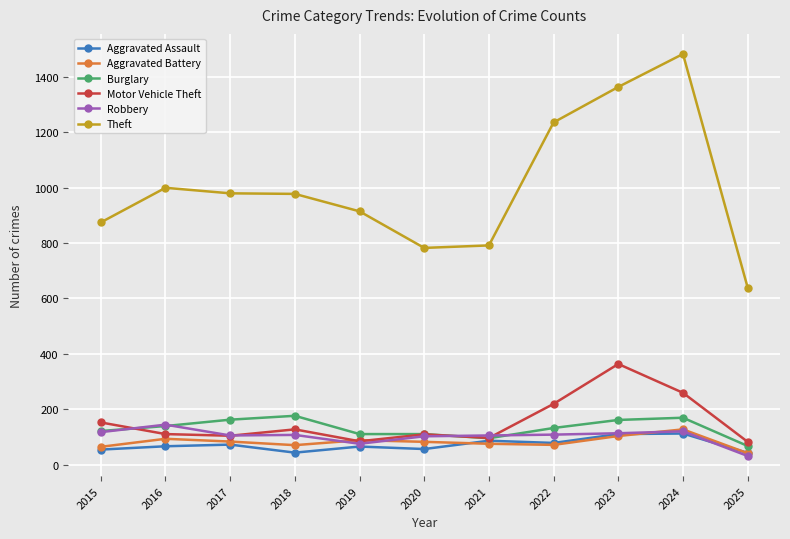

What are all the series names shown in the legend?

Aggravated Assault, Aggravated Battery, Burglary, Motor Vehicle Theft, Robbery, Theft